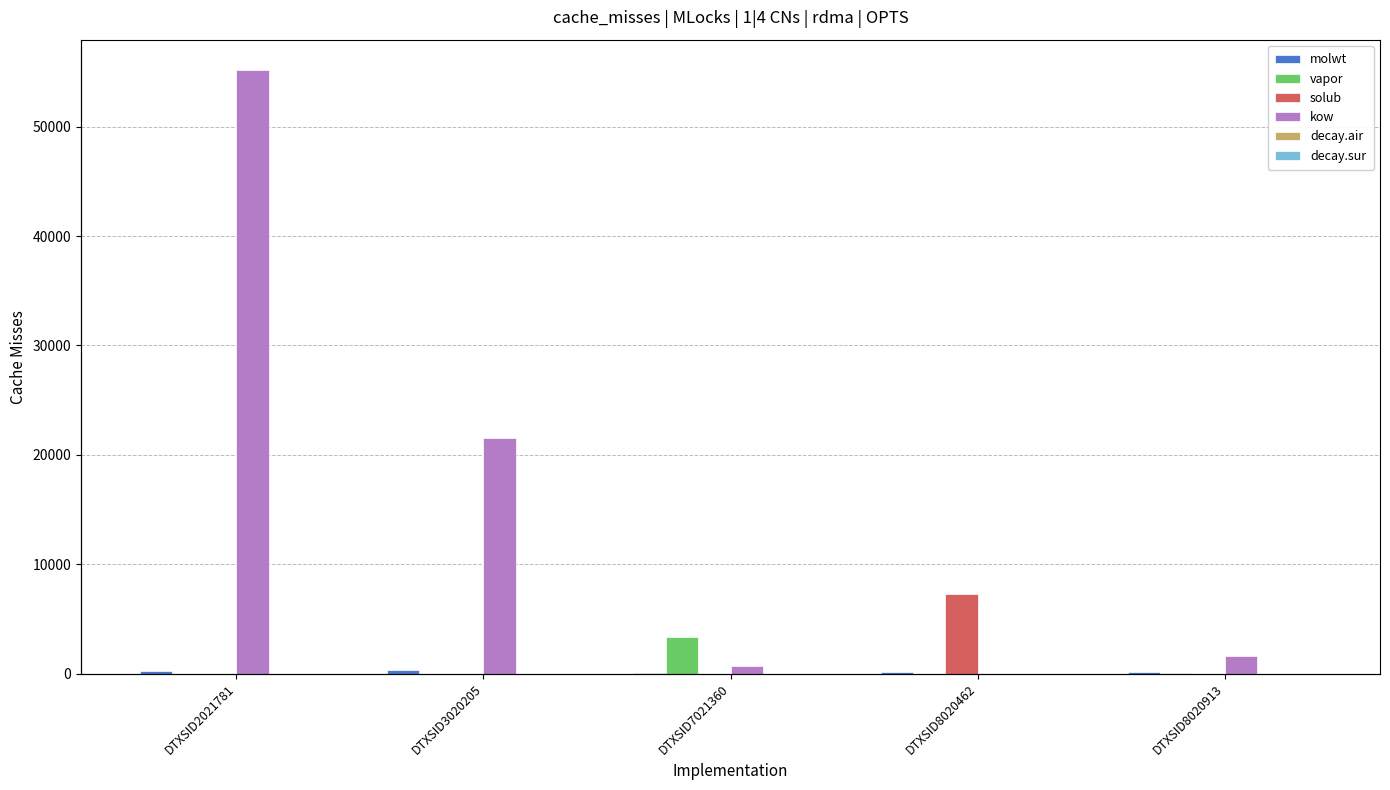

Between DTXSID2021781 and DTXSID7021360, which is larger?

DTXSID2021781